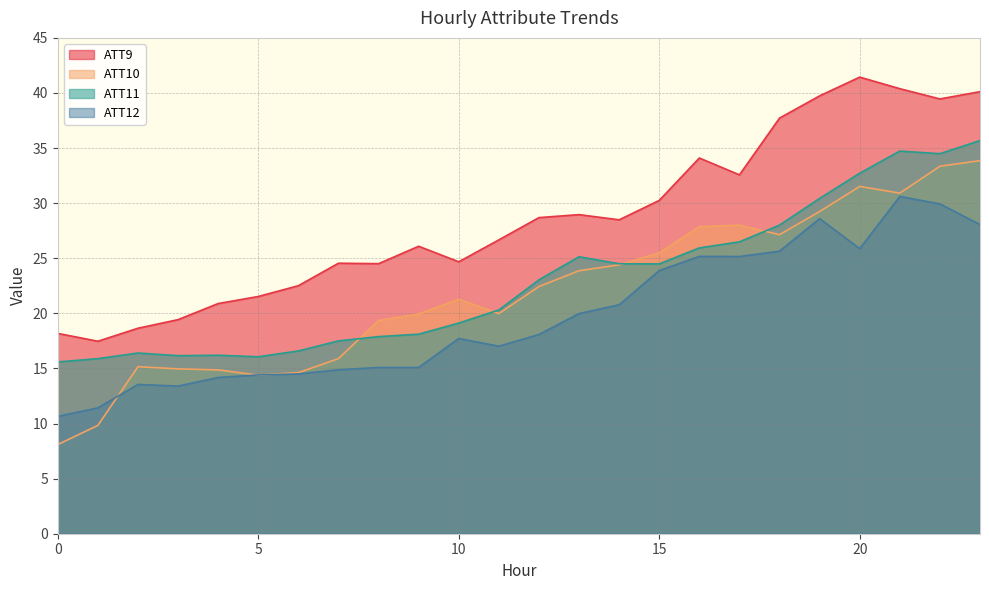

Which series has the largest total across all categories?

ATT9